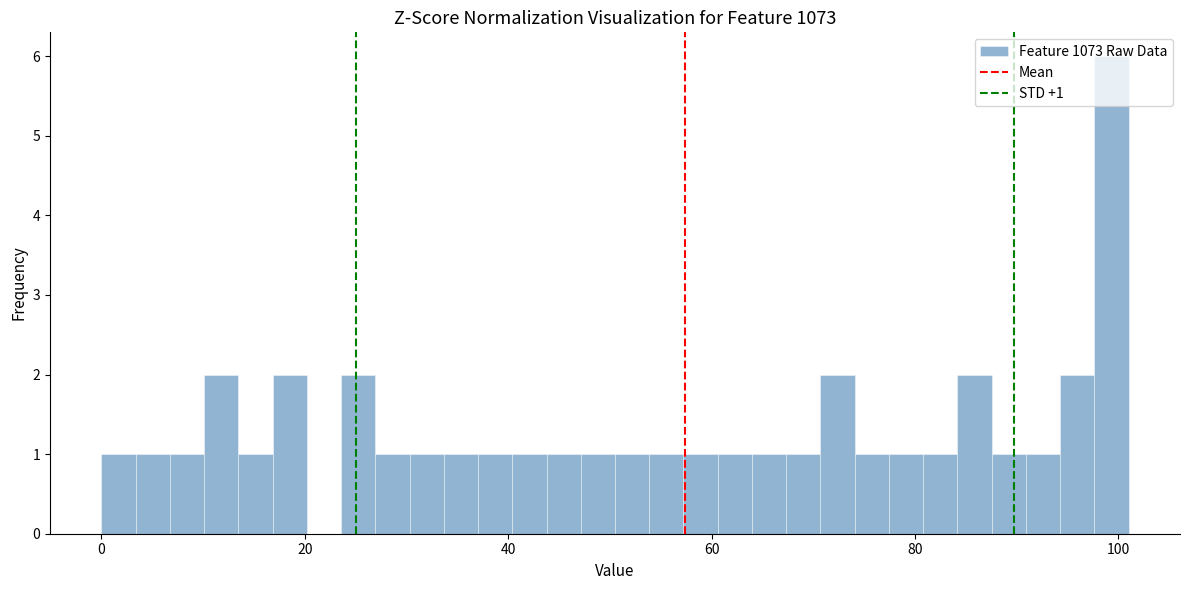

Read against the x-axis, roughly where is the centre of the tallest bar?

100